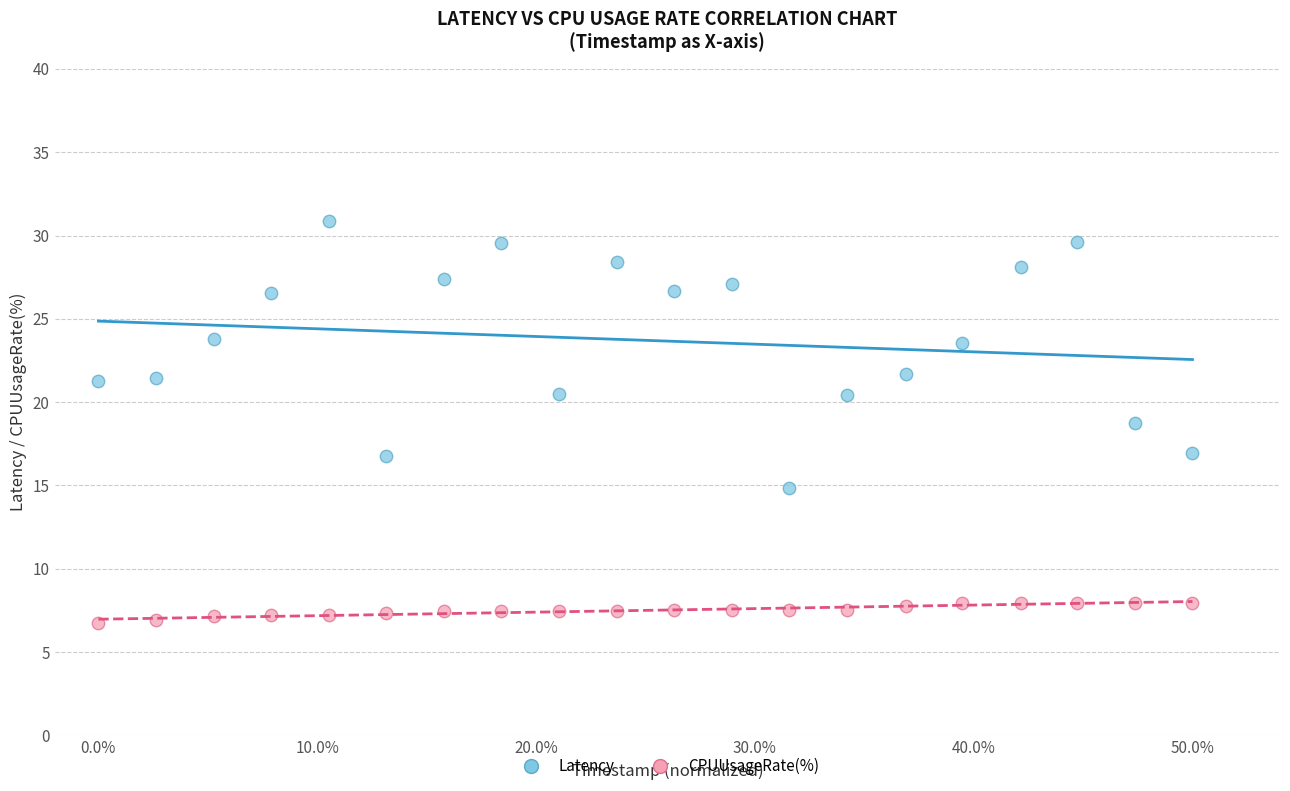

Which series reaches the minimum Y coordinate?

CPUUsageRate(%)